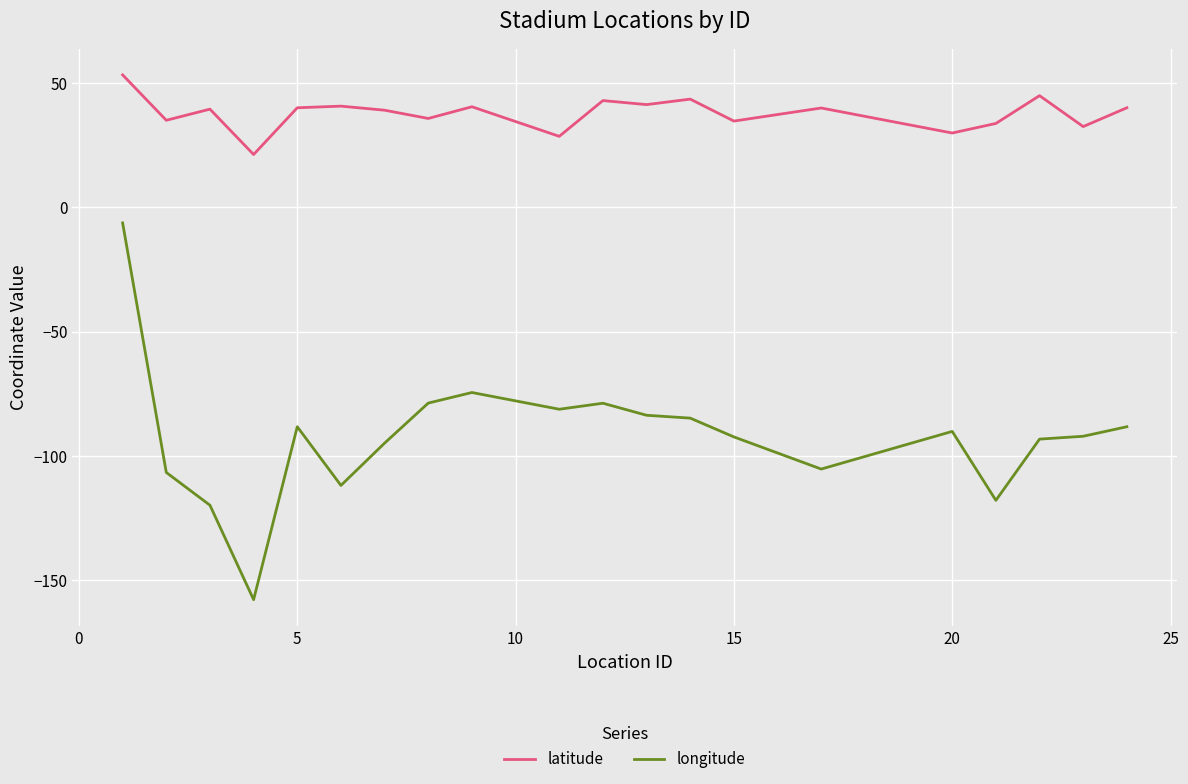

Which series has the largest total across all categories?

latitude